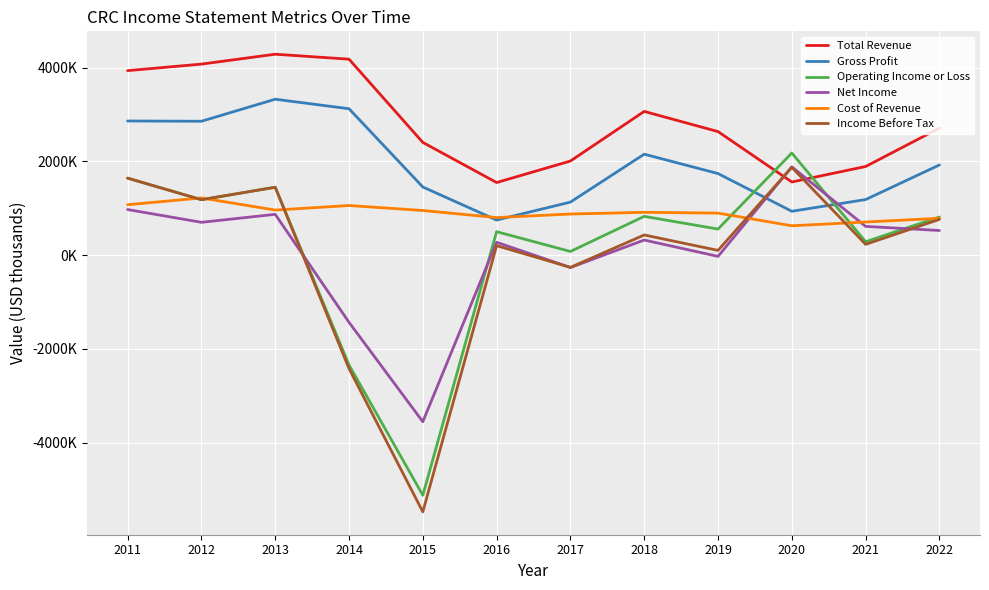

What is the maximum value shown in the chart?

4284000